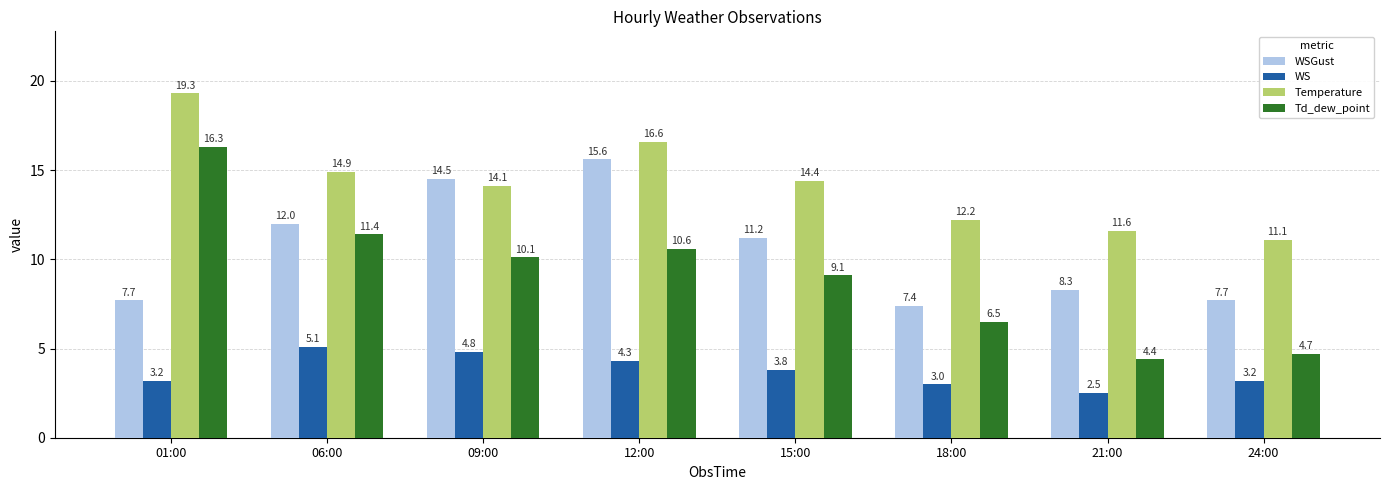

How many distinct data groups are displayed?

4